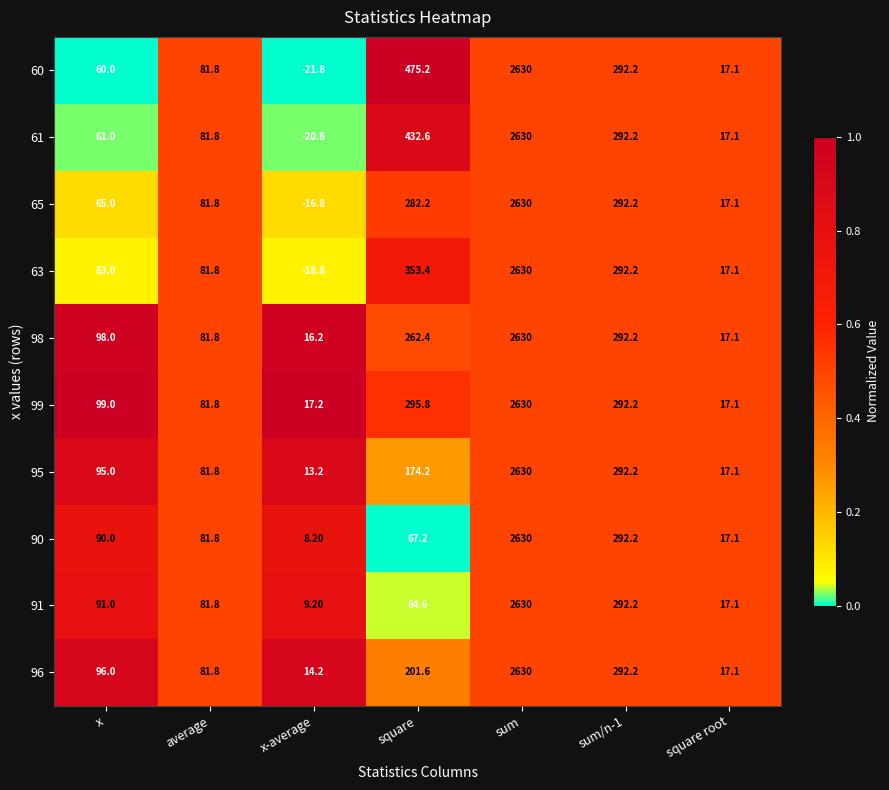

Where is 63 nearest to the value 1305?

square